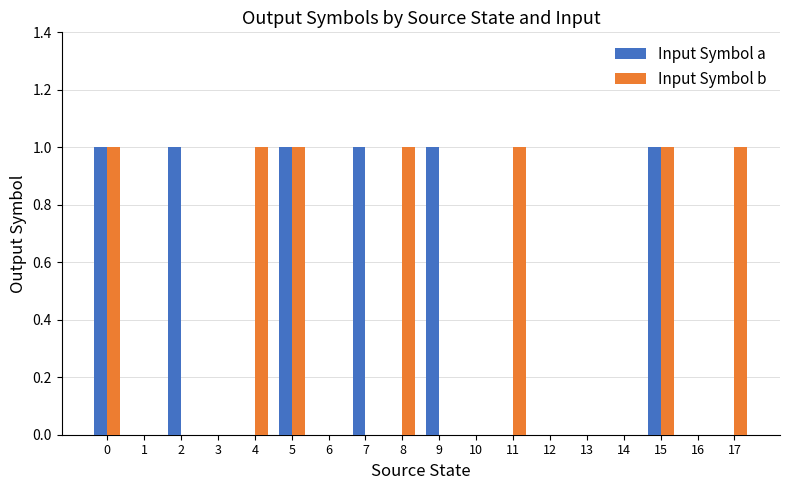

What is the sum of all Input Symbol b values?

7